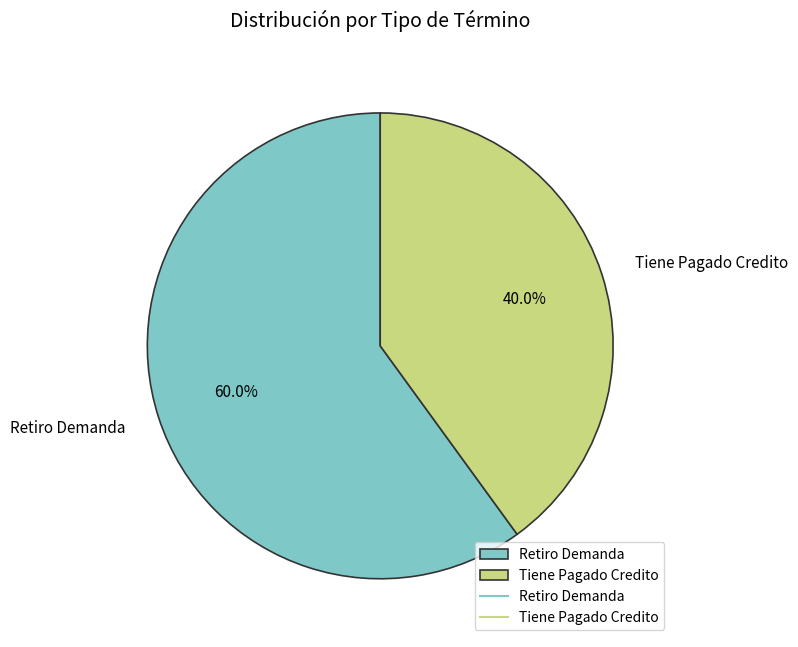

To the nearest percent, what portion does Tiene Pagado Credito represent?

40%